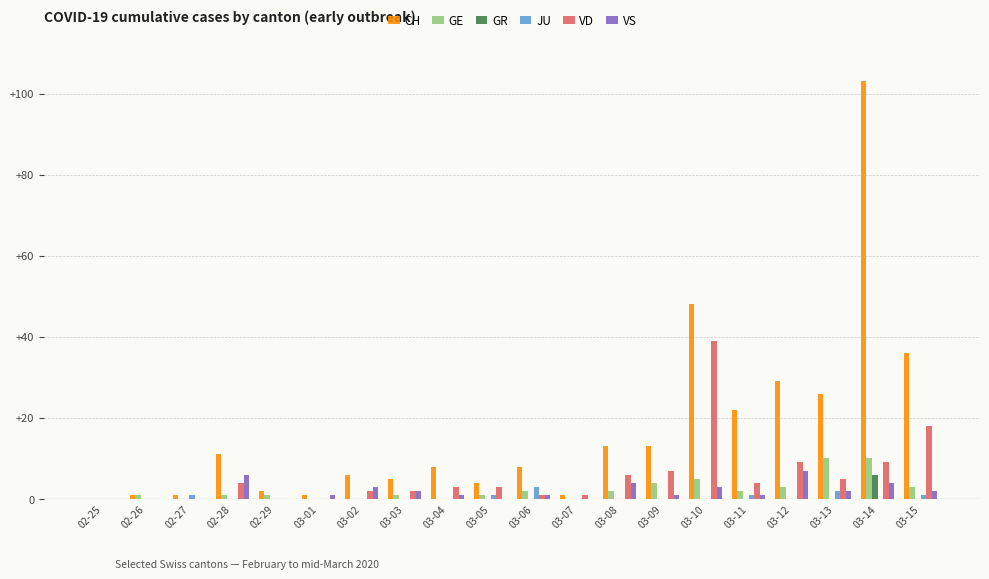

Which series has the largest range (max minus min)?

CH